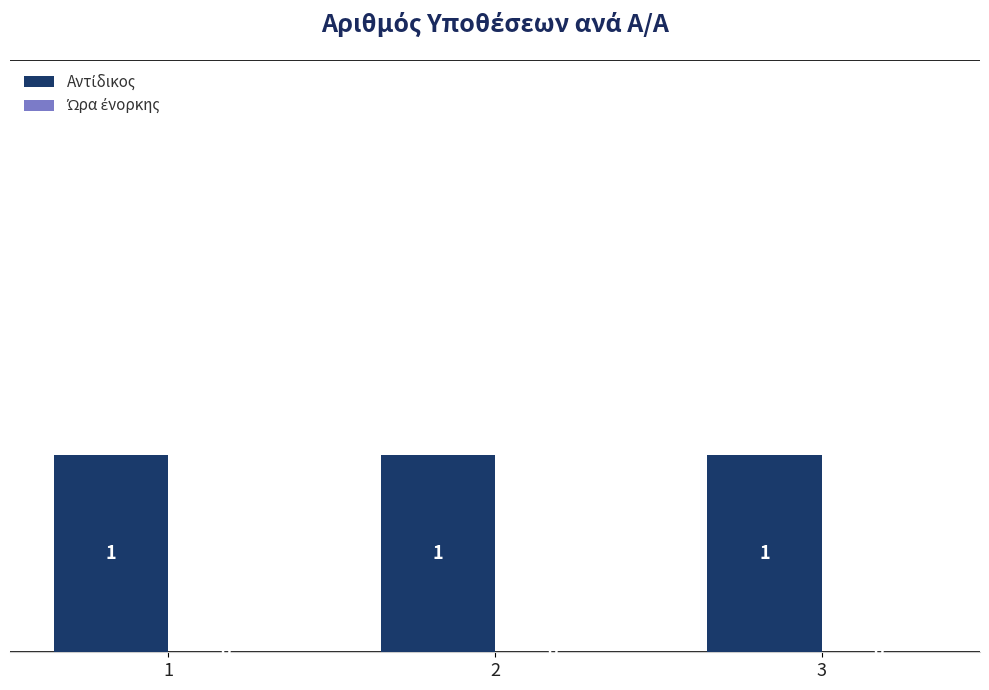

Which has a higher value, 1 or 2?

1